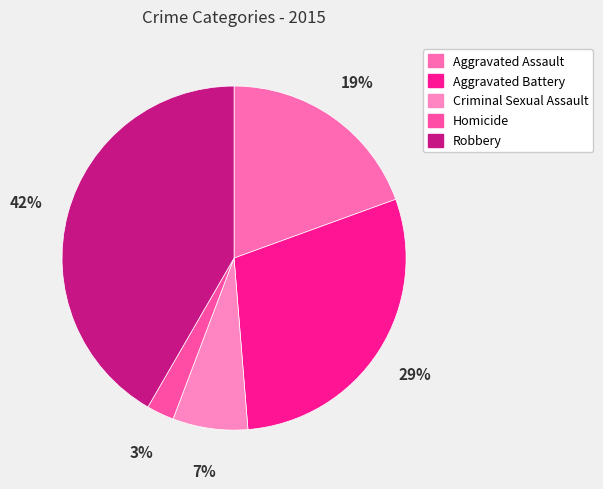

Is it true that Aggravated Battery is 19% of the pie?

False